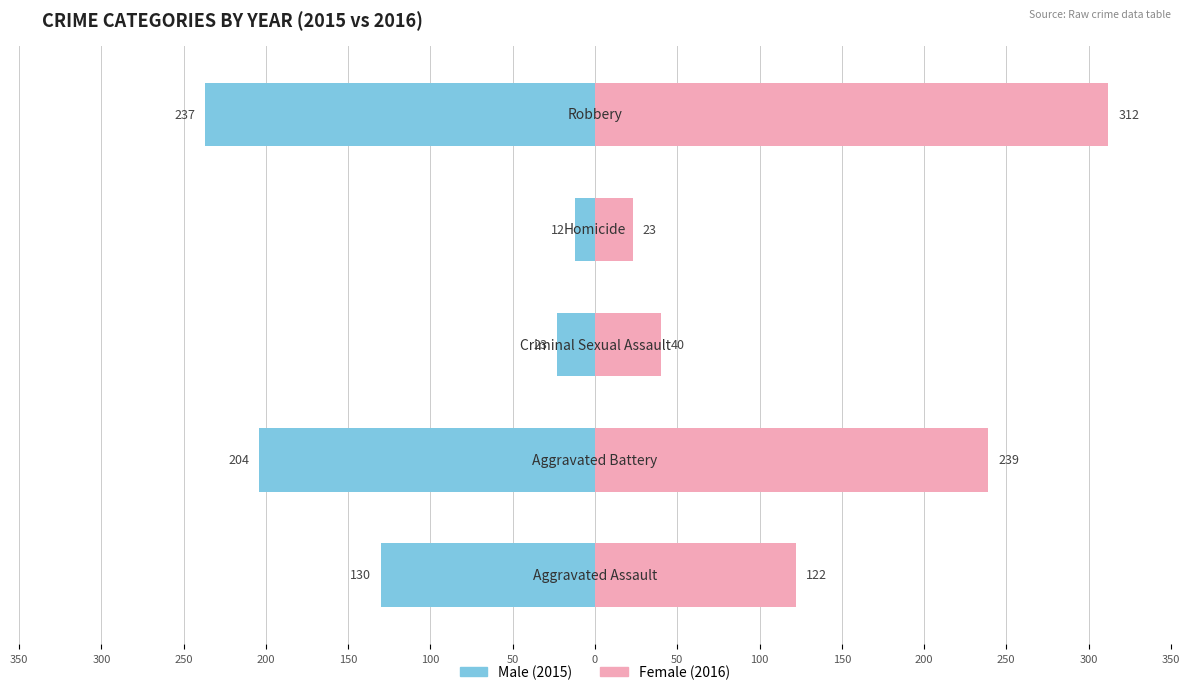

Is the value of Male at 250 greater than the value of Female at 200?

No